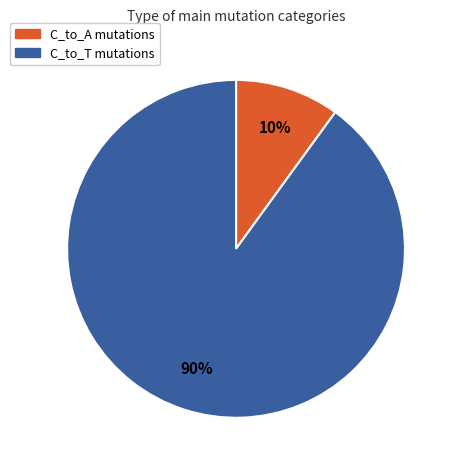

How many segments does this pie chart have?

2